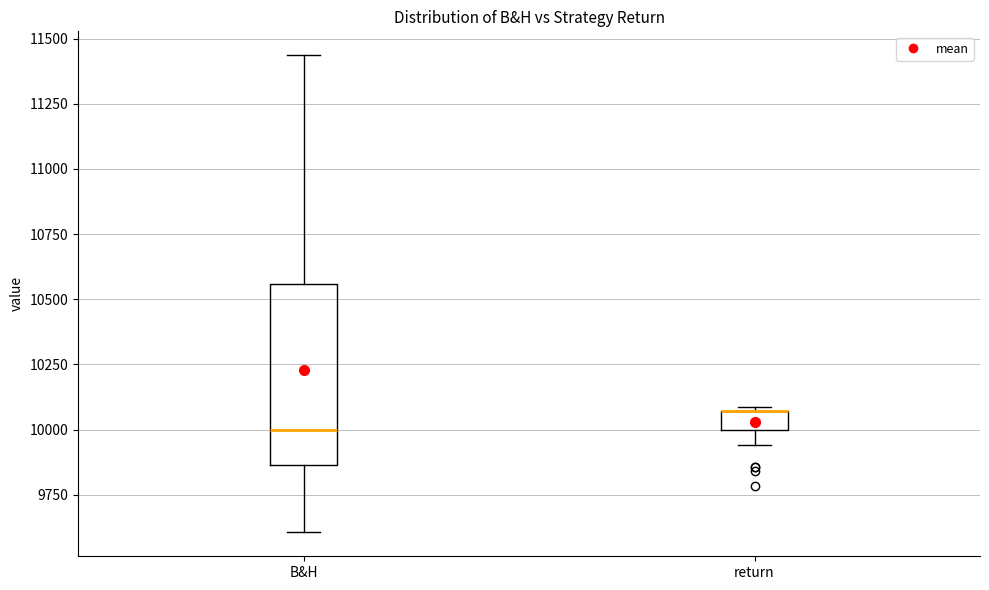

Which box is the tallest, from its lower edge to its upper edge?

B&H